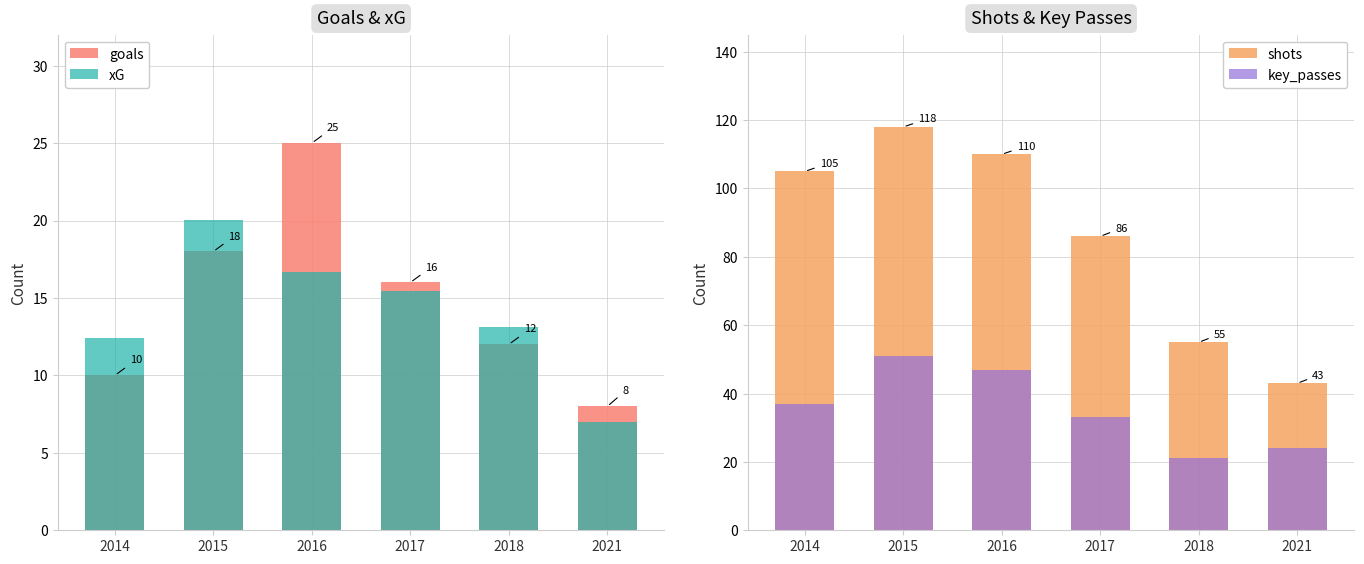

Which has a higher value, 2015 or 2021?

2015